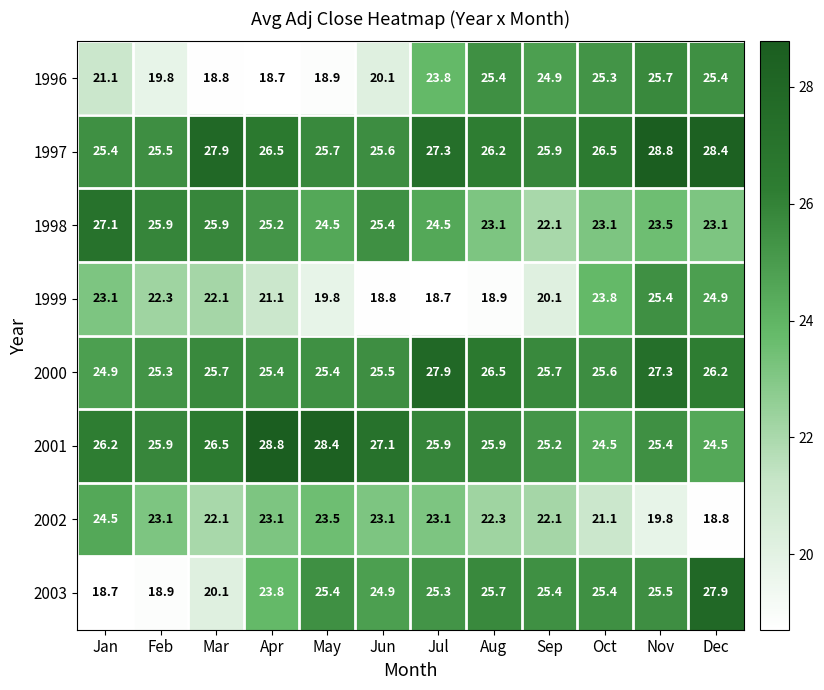

What is the sum of the 1999 values at Aug and Feb?

41.2